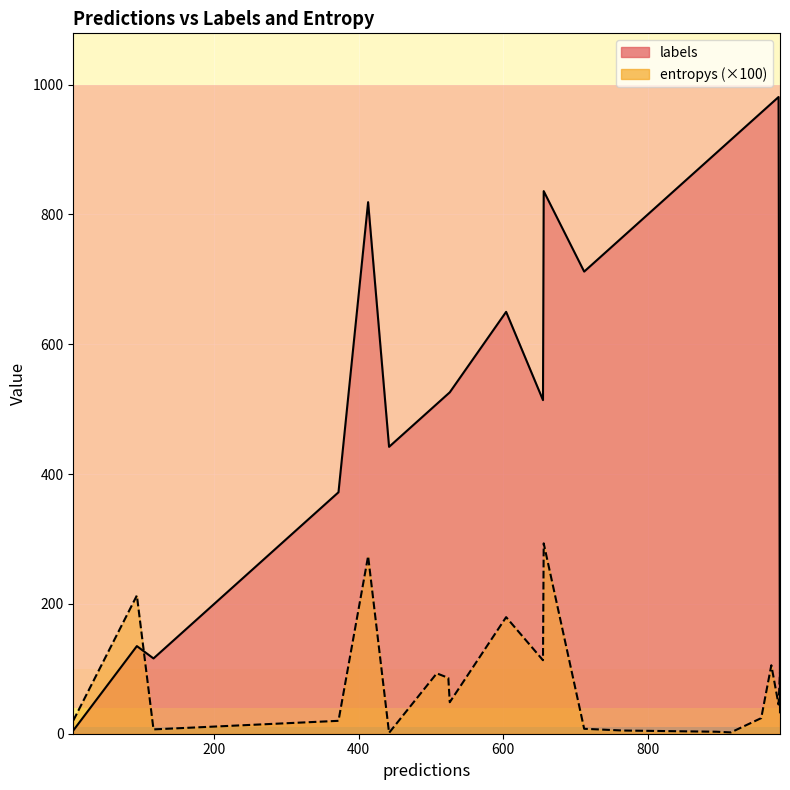

The entropys series shows 0.1 at 6. True or false?

False